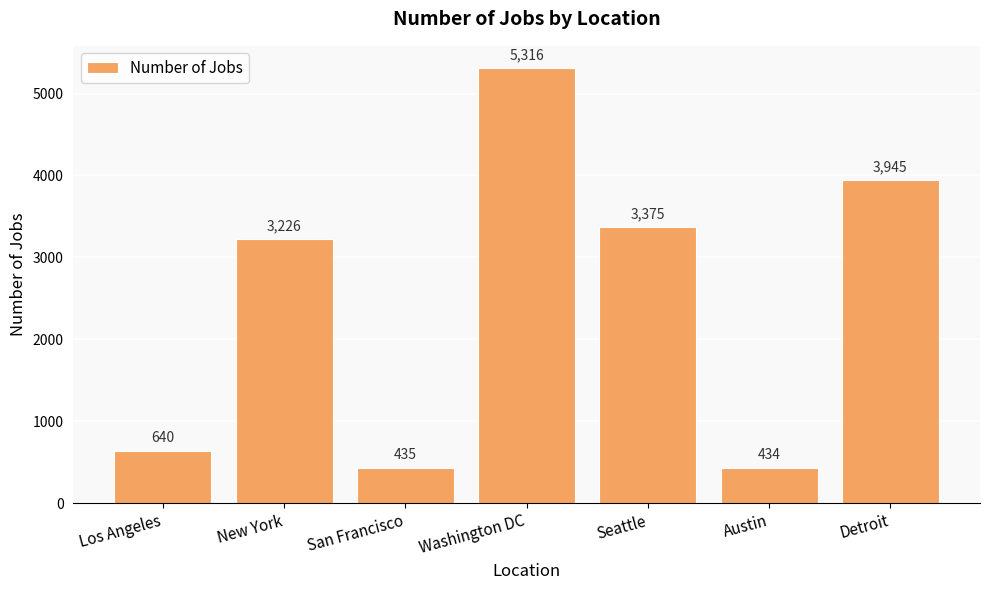

How many distinct data groups are displayed?

1